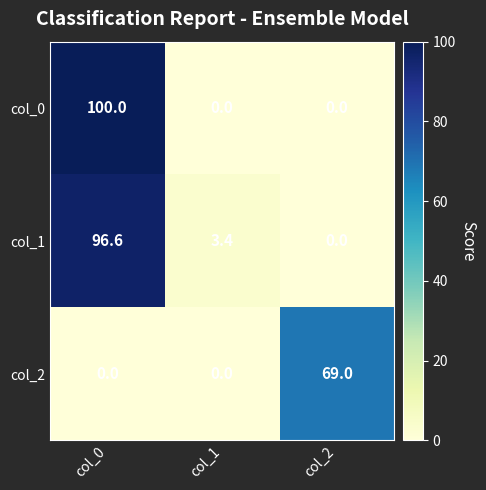

Reading left to right, what are all the values shown in this chart?

col_0: 100.0	0.0	0.0
col_1: 96.6	3.4	0.0
col_2: 0.0	0.0	69.0